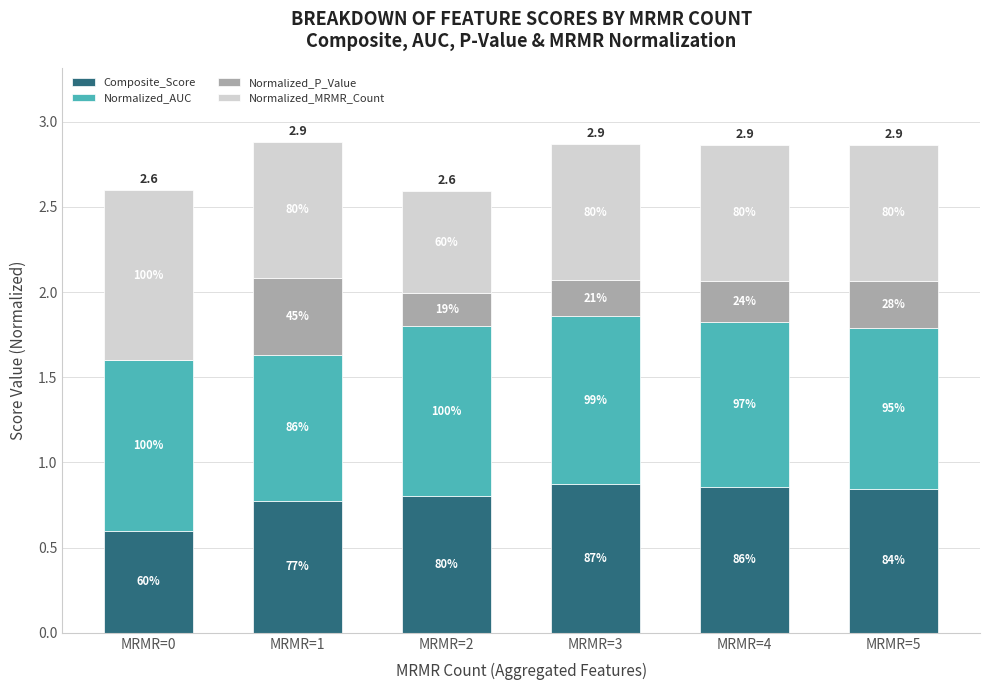

What are all the series names shown in the legend?

Composite_Score, Normalized_AUC, Normalized_P_Value, Normalized_MRMR_Count